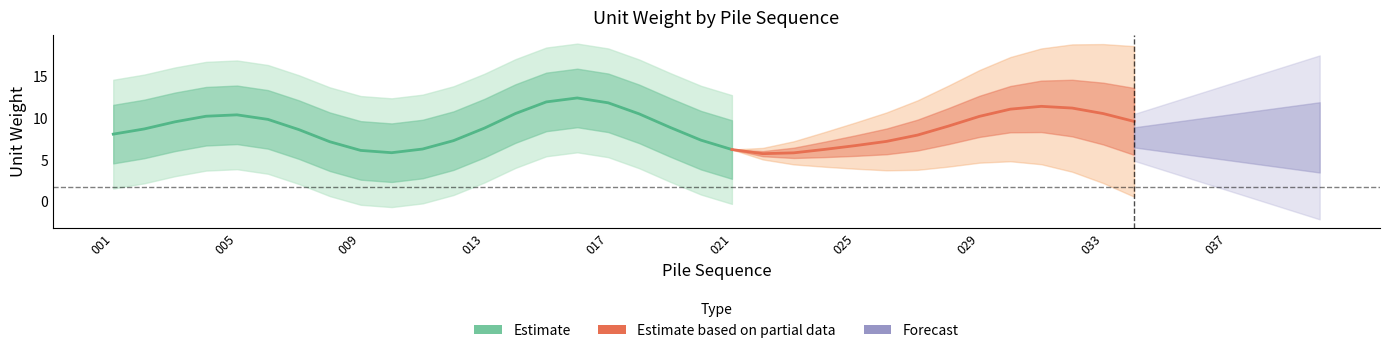

What is the difference between the maximum and minimum values?

18.7